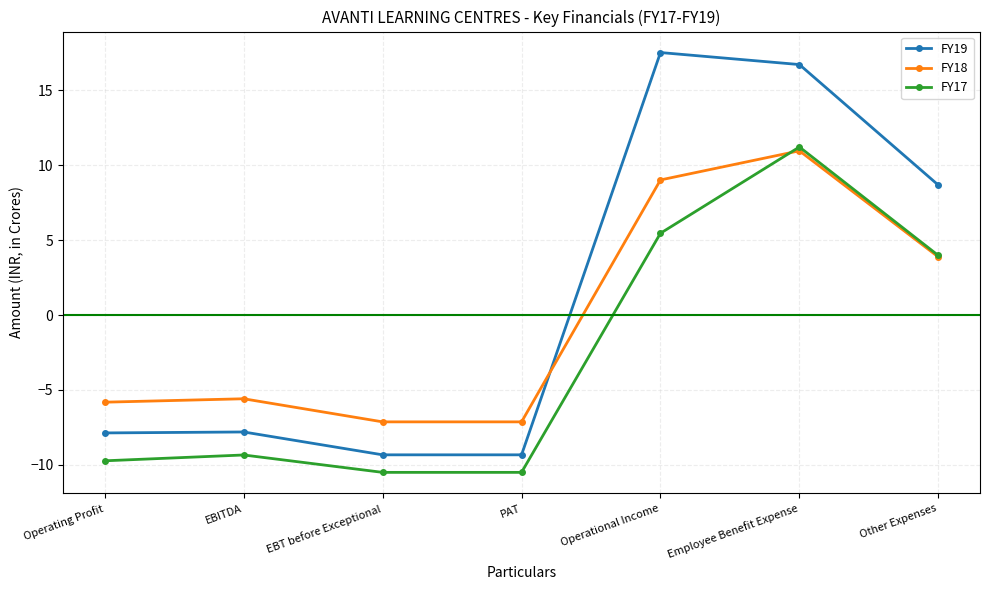

What is the value of the FY19 point at the 7th from the left?

8.7